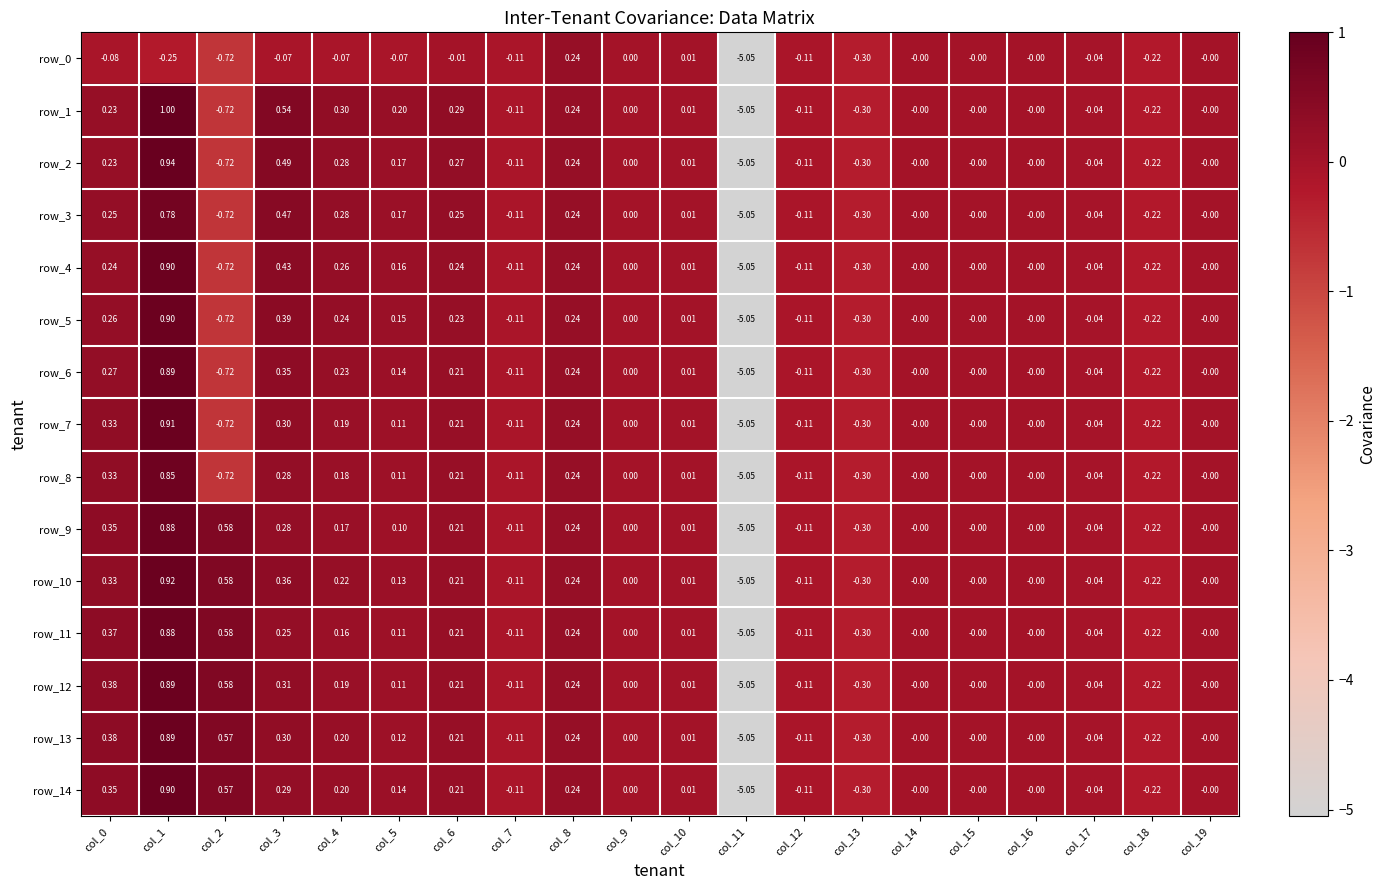

Is the value of row_6 at col_15 greater than the value of row_14 at col_8?

No